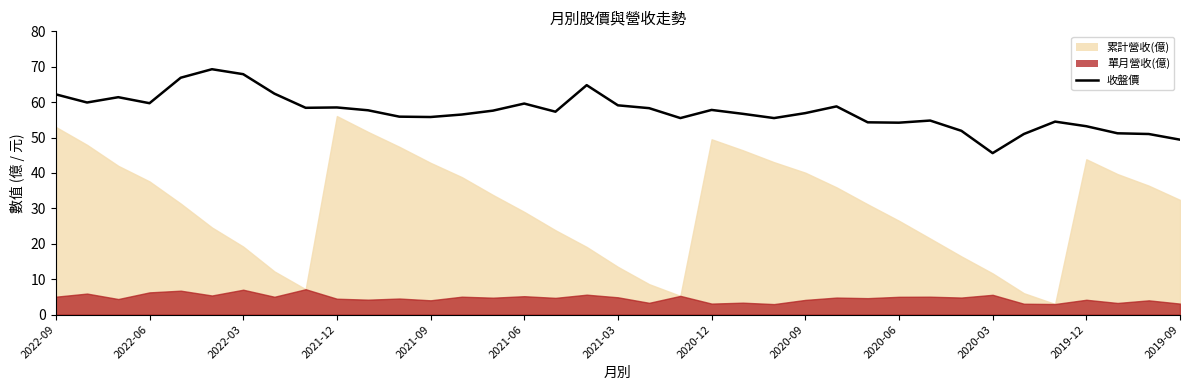

What is the difference between the second highest and minimum values?

22.3